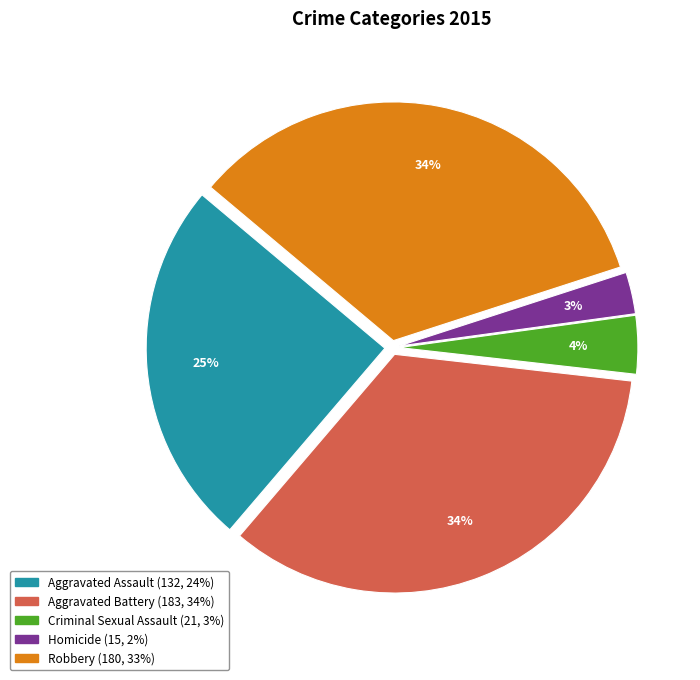

Is there a majority slice in this chart?

No